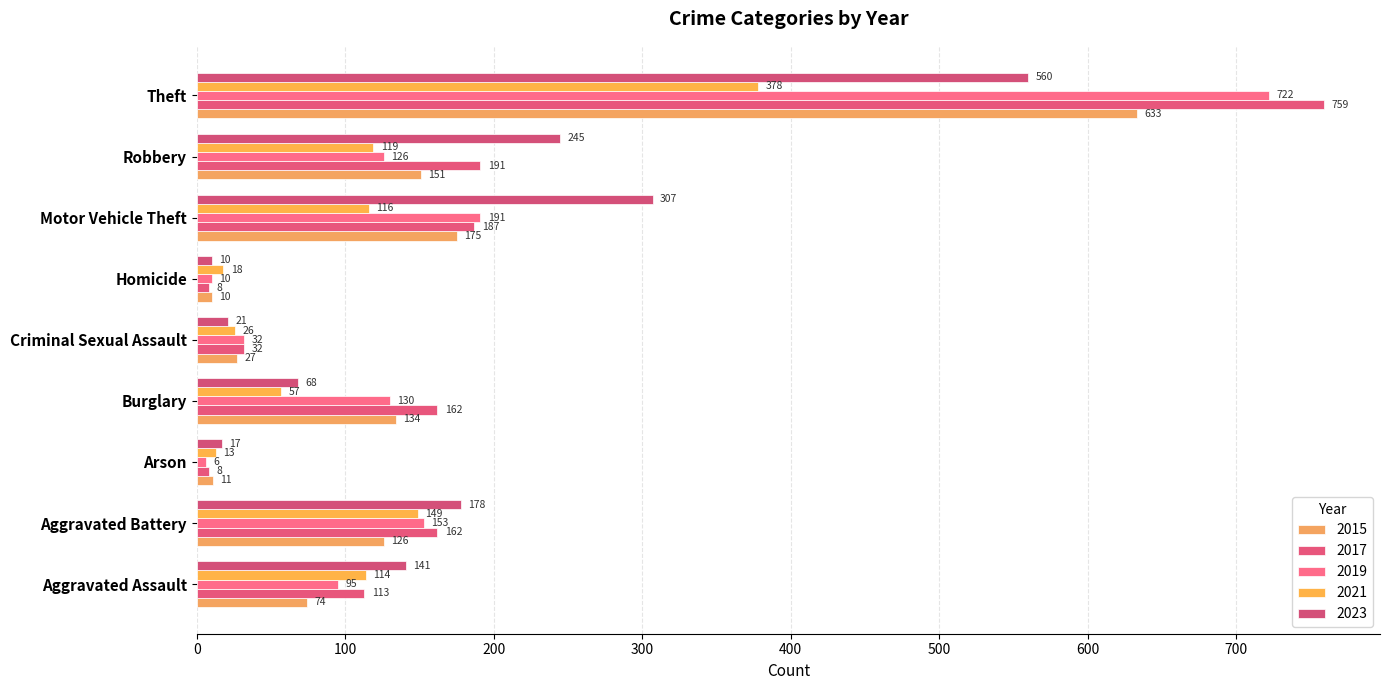

What is the sum of the 2023 values at Criminal Sexual Assault and Burglary?

89